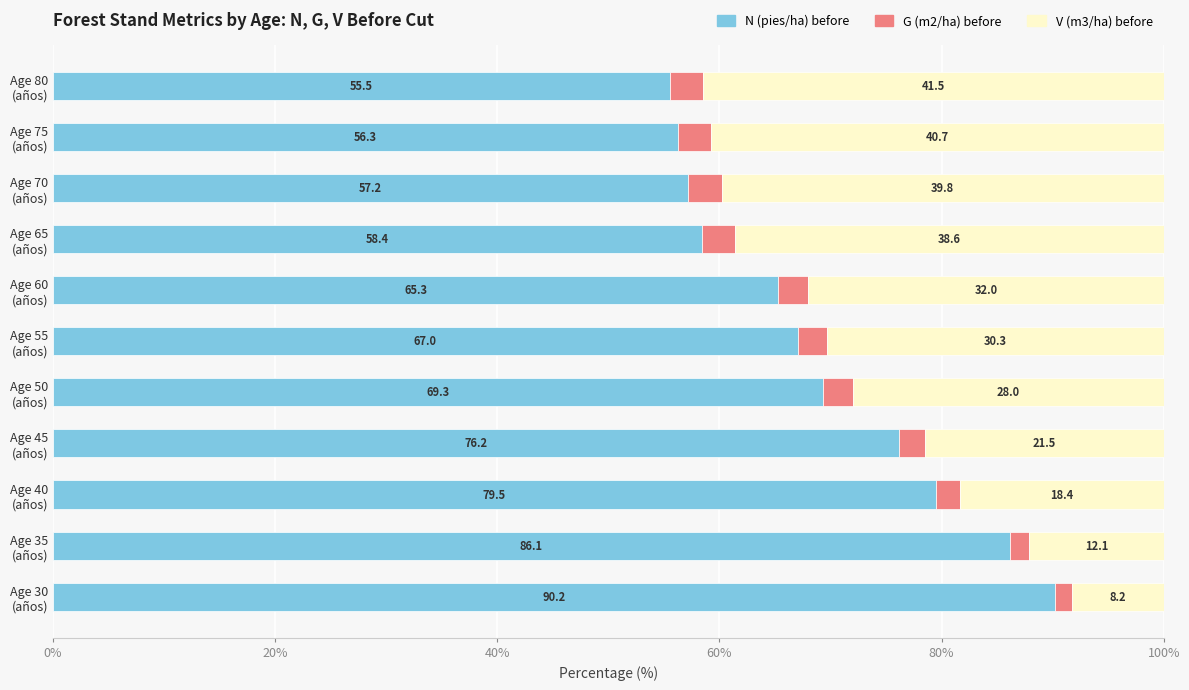

What are all the series names shown in the legend?

N (pies/ha) before, G (m2/ha) before, V (m3/ha) before